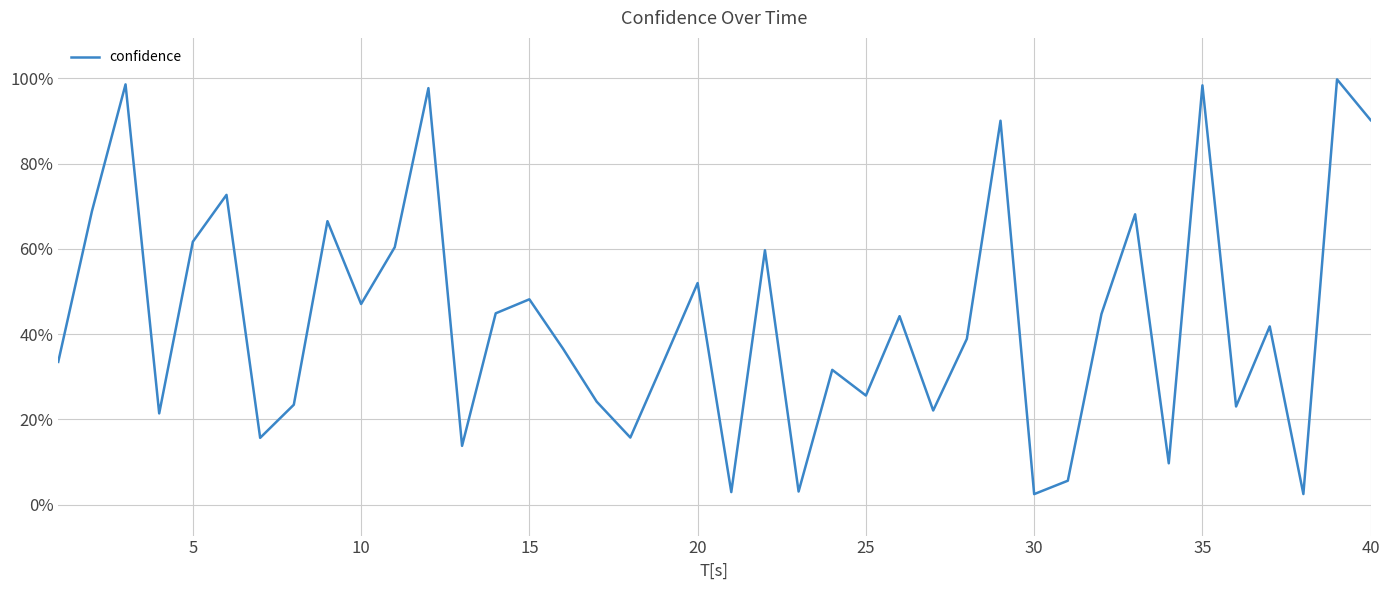

Is this an area chart (filled region under the line)?

No